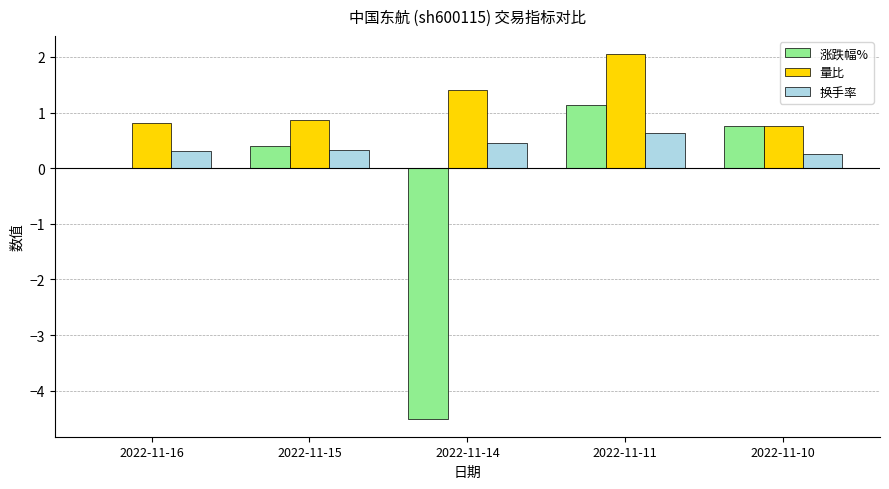

Does the chart contain stacked bars?

No